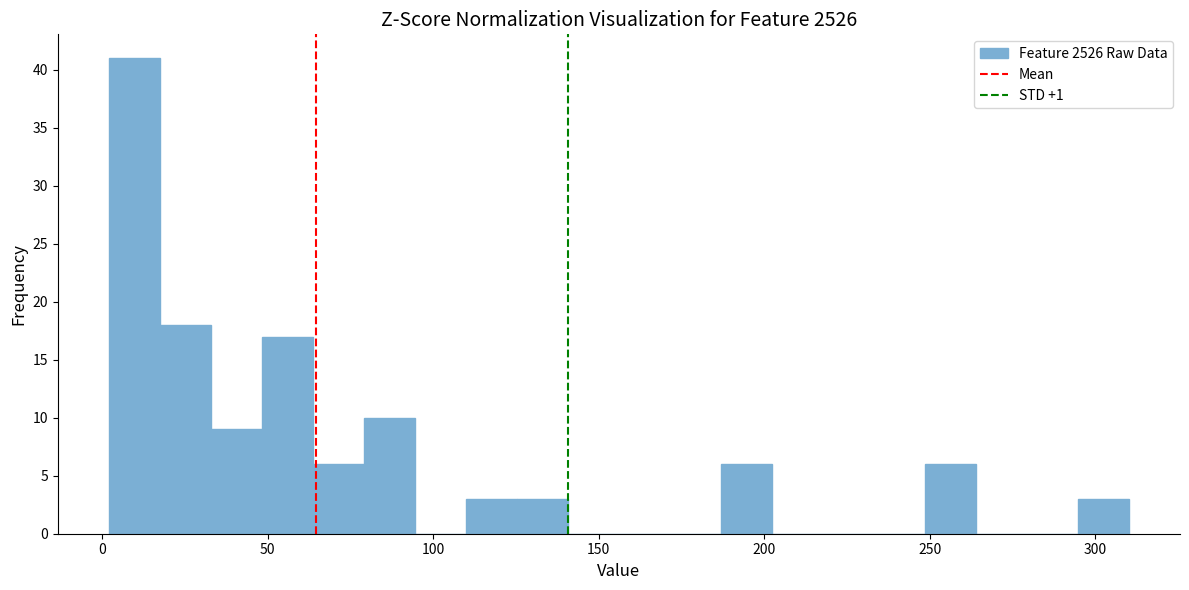

Around what value on the x-axis is the tallest bar? Give the approximate position of its centre, as read against the axis.

10